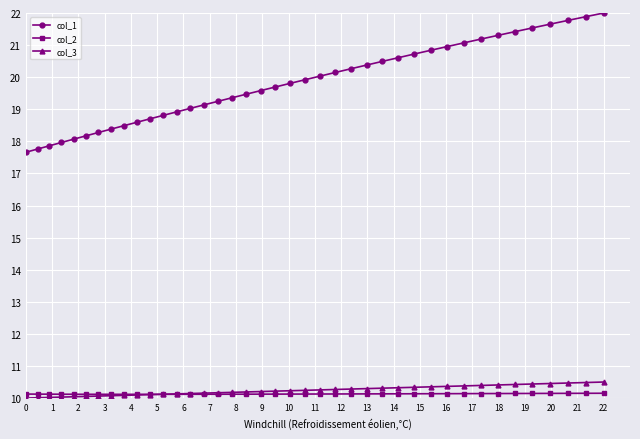

True or false: col_1 and col_2 cross at least once.

False